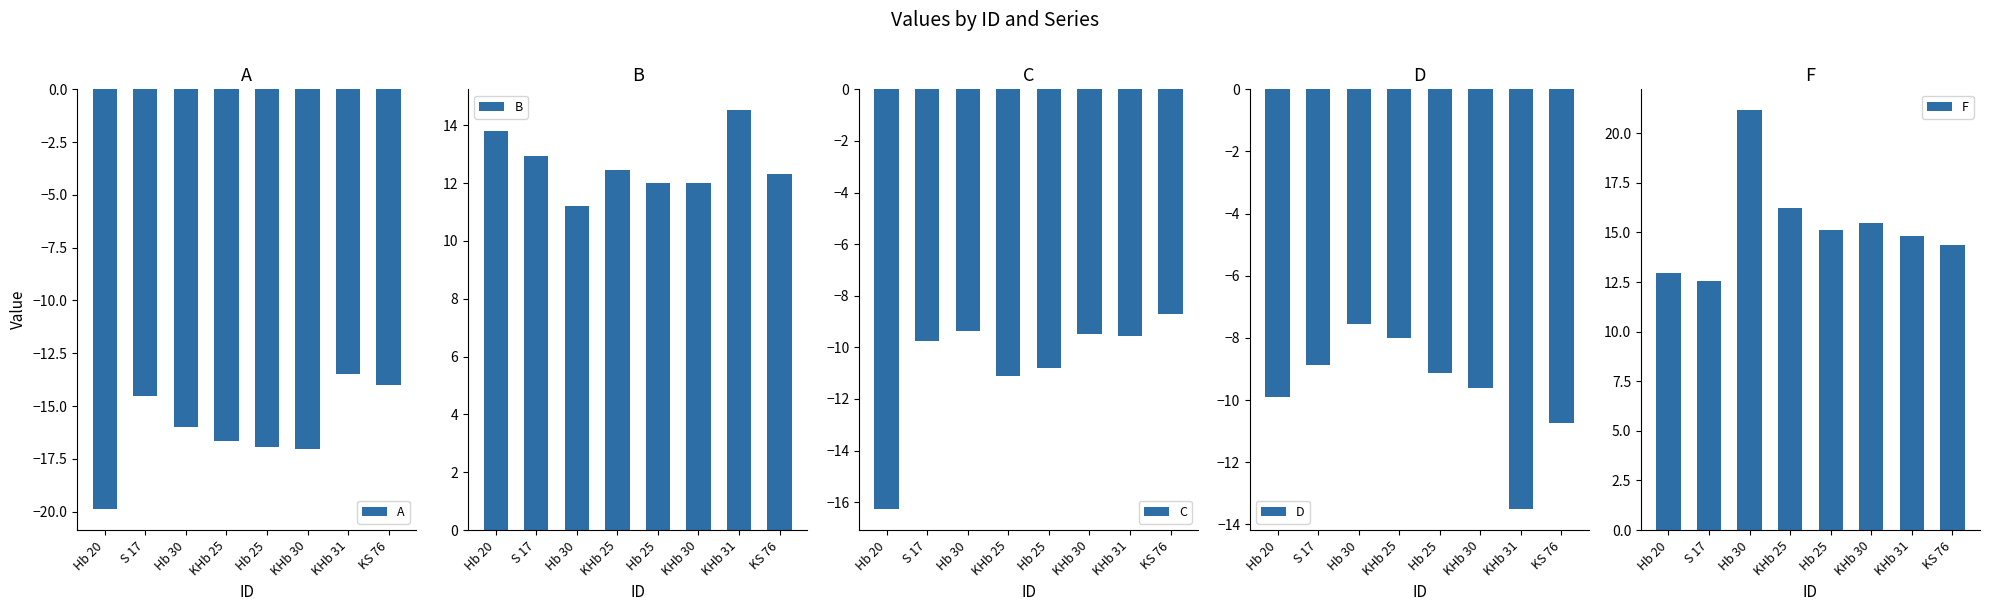

Is the value of B at KHb 25 greater than the value of D at Hb 30?

Yes